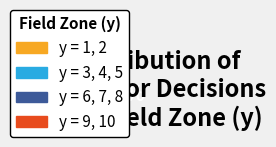

Does any single category account for the majority?

No